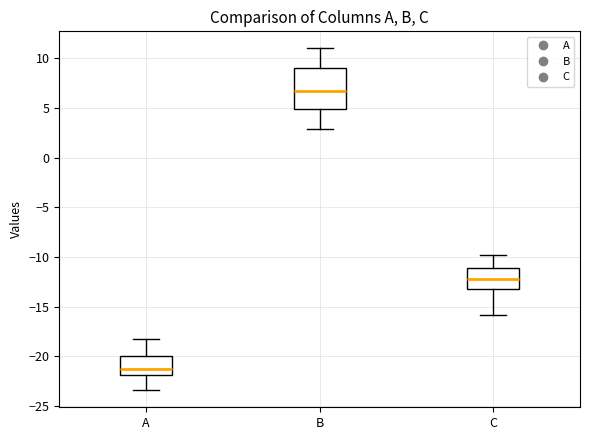

Where does the median line of the box for C sit on the y-axis? The values are not printed on the chart, so give them approximately, as read against the axis.

-12.0